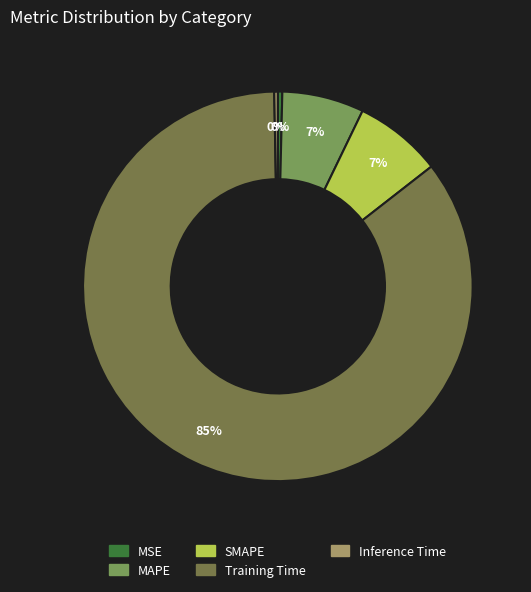

How many slices are in this pie chart?

5